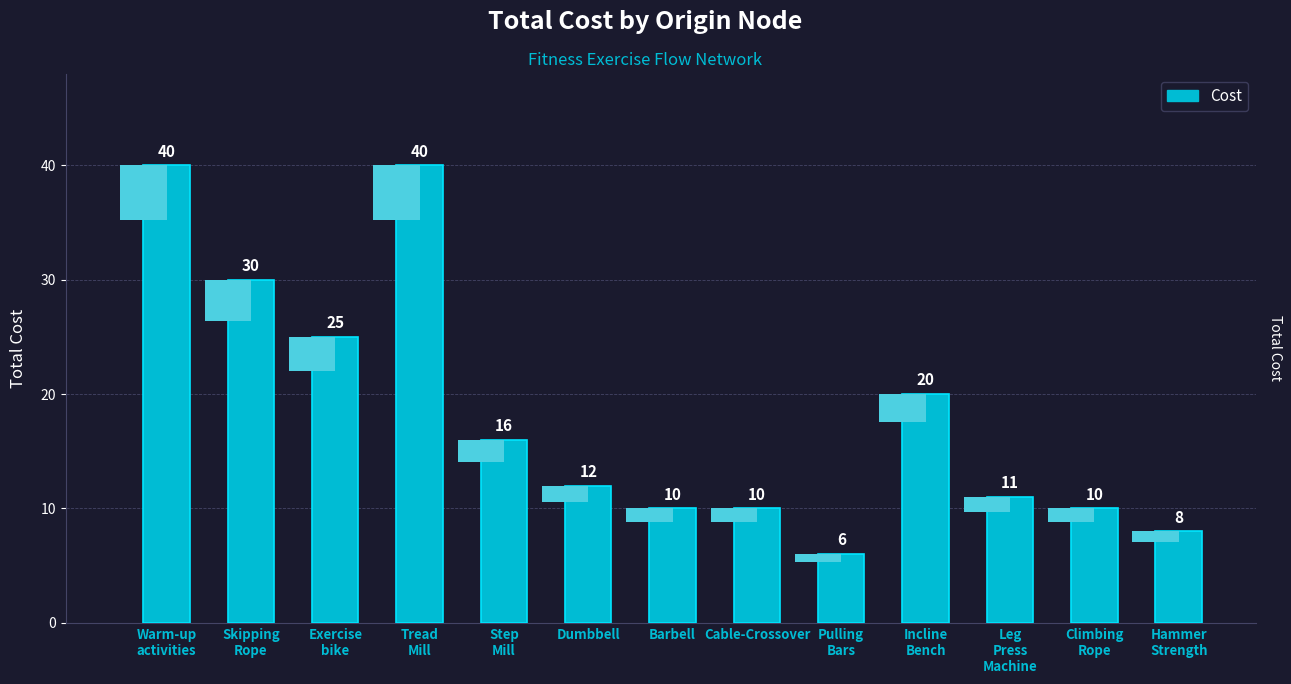

Reading left to right, what are all the values shown in this chart?

40	30	25	40	16	12	10	10	6	20	11	10	8